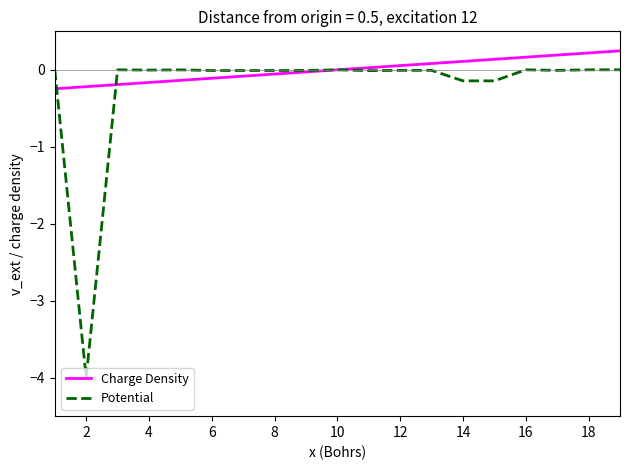

What is the minimum value for Potential?

-4.0